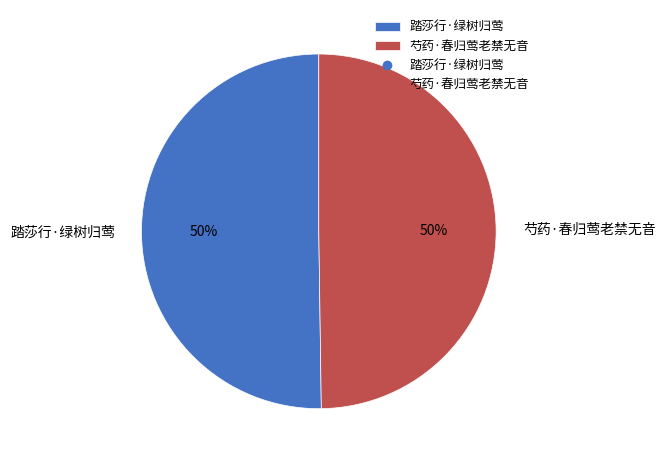

The 芍药·春归莺老禁无音 slice represents 50% of the pie. True or false?

True